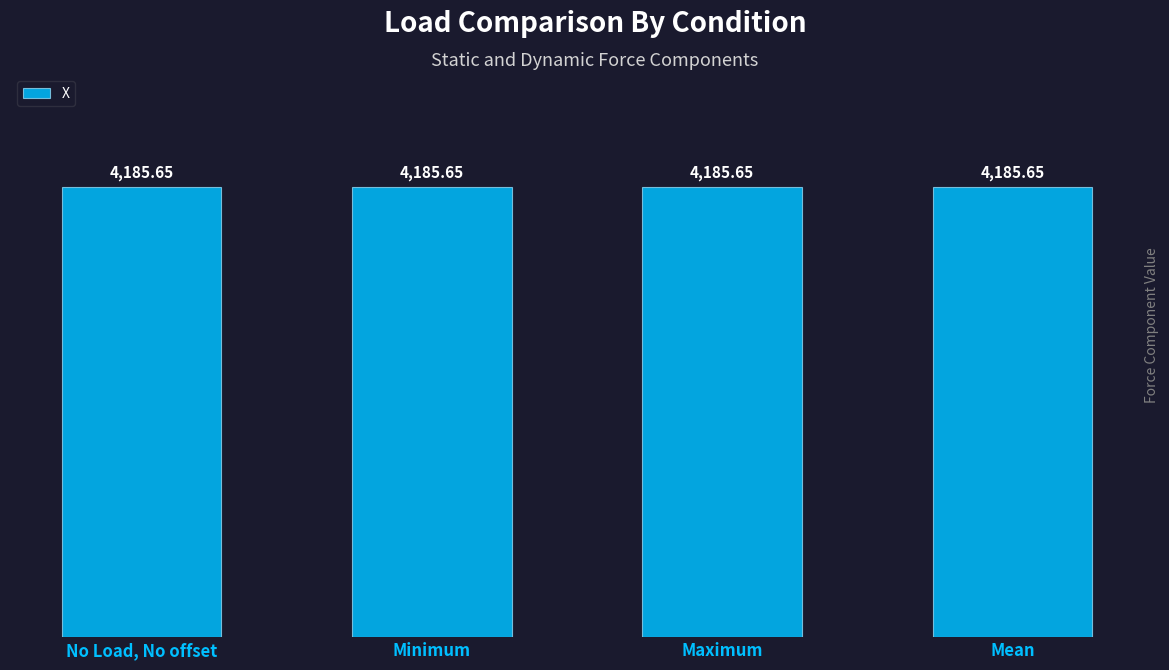

Which series has the largest range (max minus min)?

X